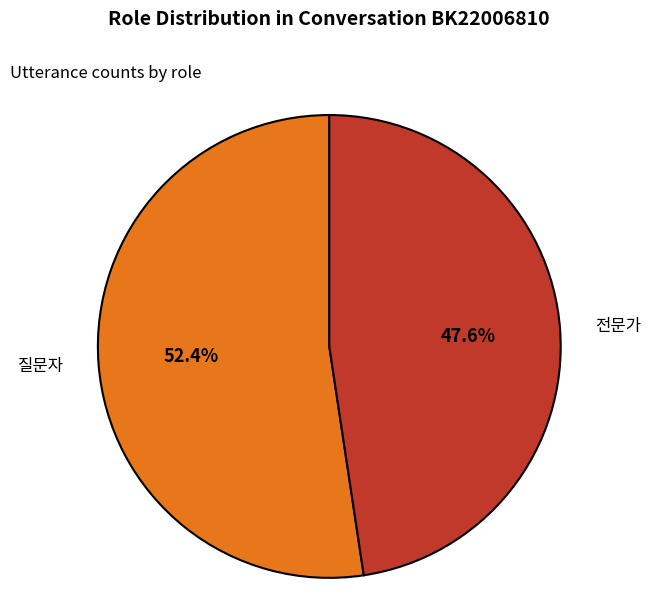

Which category has the biggest portion of the pie?

질문자